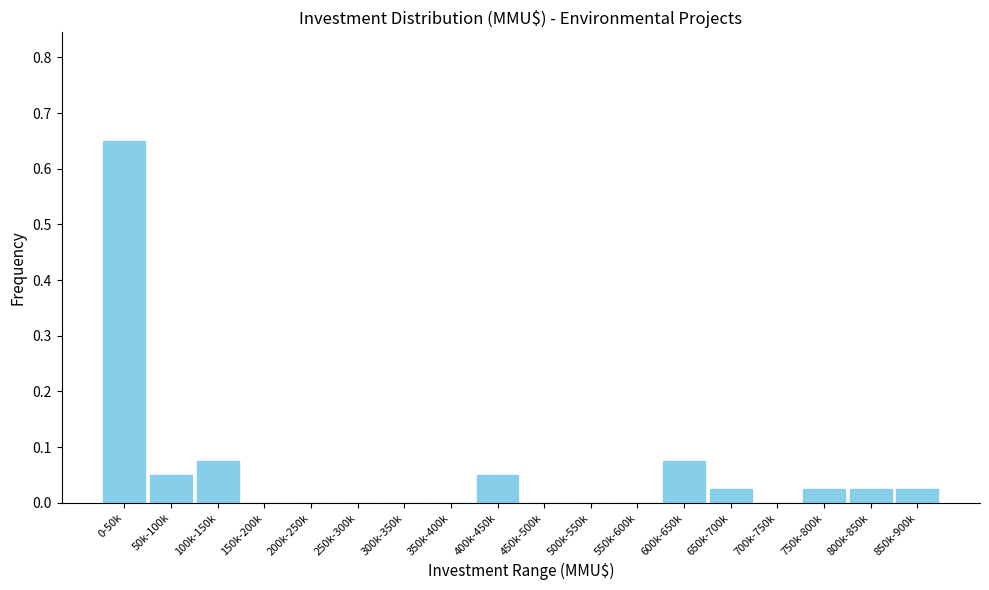

What is the sum of all values?

1.0